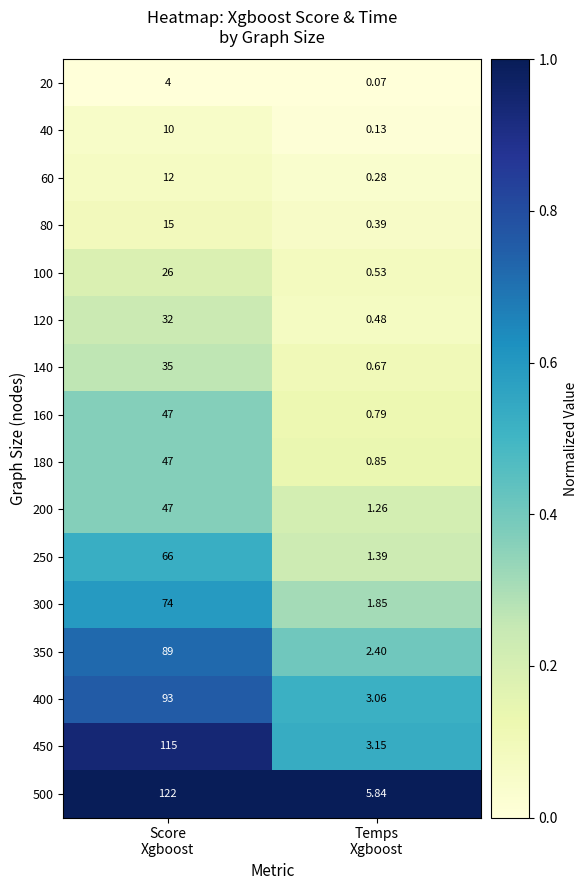

How many series are shown in this chart?

16